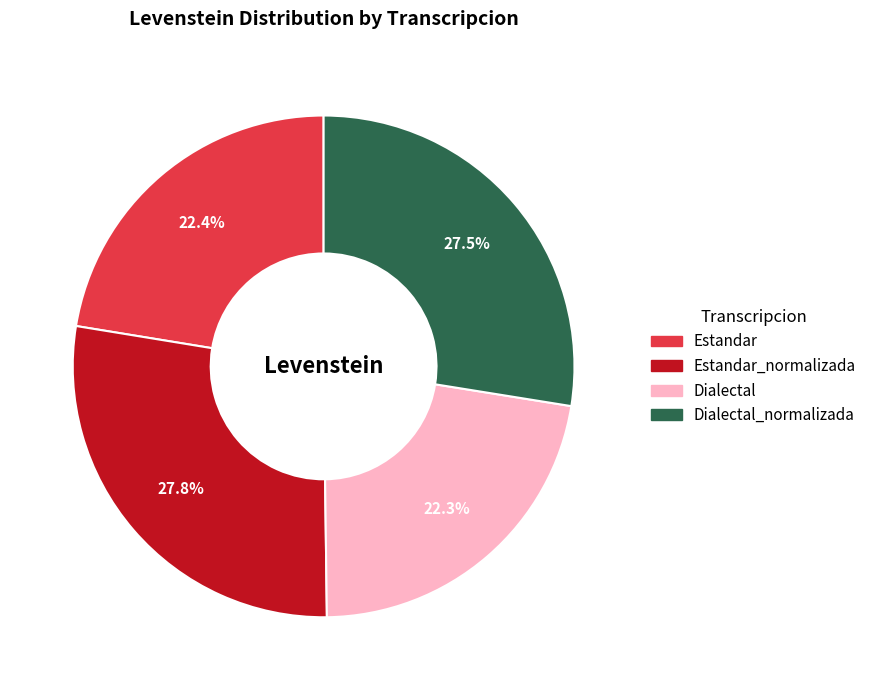

Which has a higher value, Estandar_normalizada or Dialectal?

Estandar_normalizada